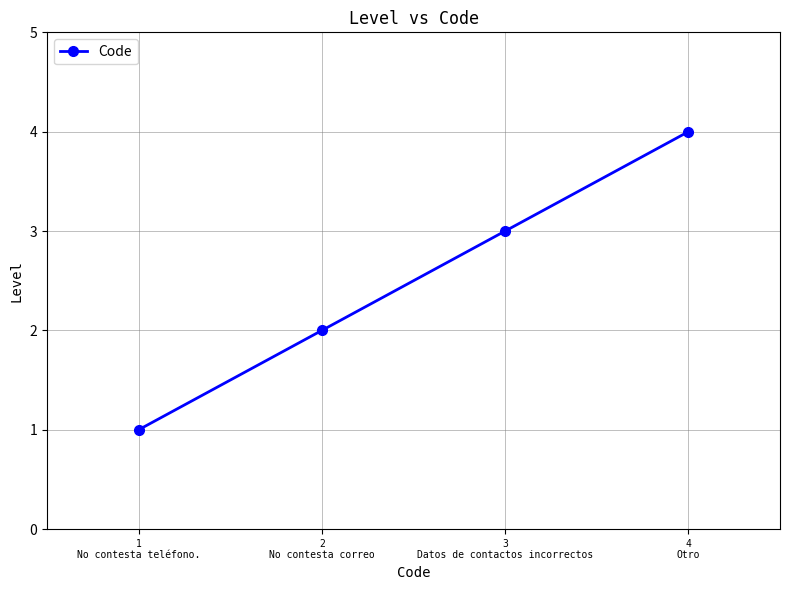

True or false: there are more than 2 points higher than both neighbors.

False